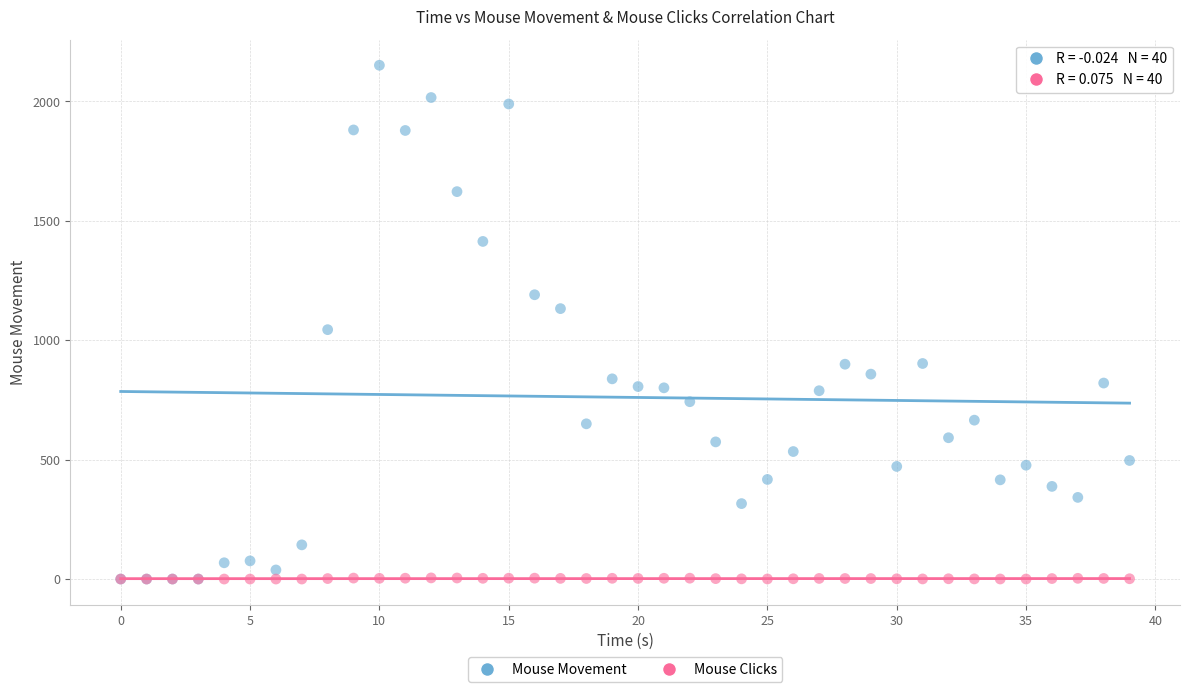

In the Mouse Movement series, what Y value is closest to 1075?

1044.3